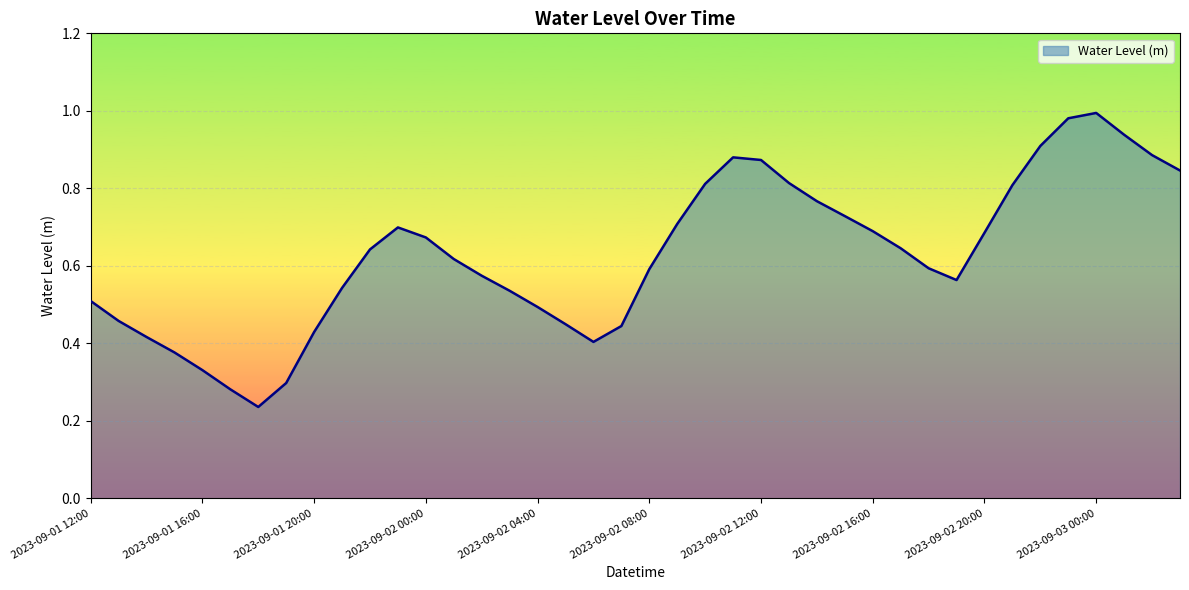

Rank the categories by value from lowest to highest.

2023-09-01 18:00, 2023-09-01 17:00, 2023-09-01 19:00, 2023-09-01 16:00, 2023-09-01 15:00, 2023-09-02 06:00, 2023-09-01 14:00, 2023-09-01 20:00, 2023-09-02 07:00, 2023-09-02 05:00, 2023-09-01 13:00, 2023-09-02 04:00, 2023-09-01 12:00, 2023-09-02 03:00, 2023-09-01 21:00, 2023-09-02 19:00, 2023-09-02 02:00, 2023-09-02 08:00, 2023-09-02 18:00, 2023-09-02 01:00, 2023-09-01 22:00, 2023-09-02 17:00, 2023-09-02 00:00, 2023-09-02 20:00, 2023-09-02 16:00, 2023-09-01 23:00, 2023-09-02 09:00, 2023-09-02 15:00, 2023-09-02 14:00, 2023-09-02 21:00, 2023-09-02 10:00, 2023-09-02 13:00, 2023-09-03 03:00, 2023-09-02 12:00, 2023-09-02 11:00, 2023-09-03 02:00, 2023-09-02 22:00, 2023-09-03 01:00, 2023-09-02 23:00, 2023-09-03 00:00